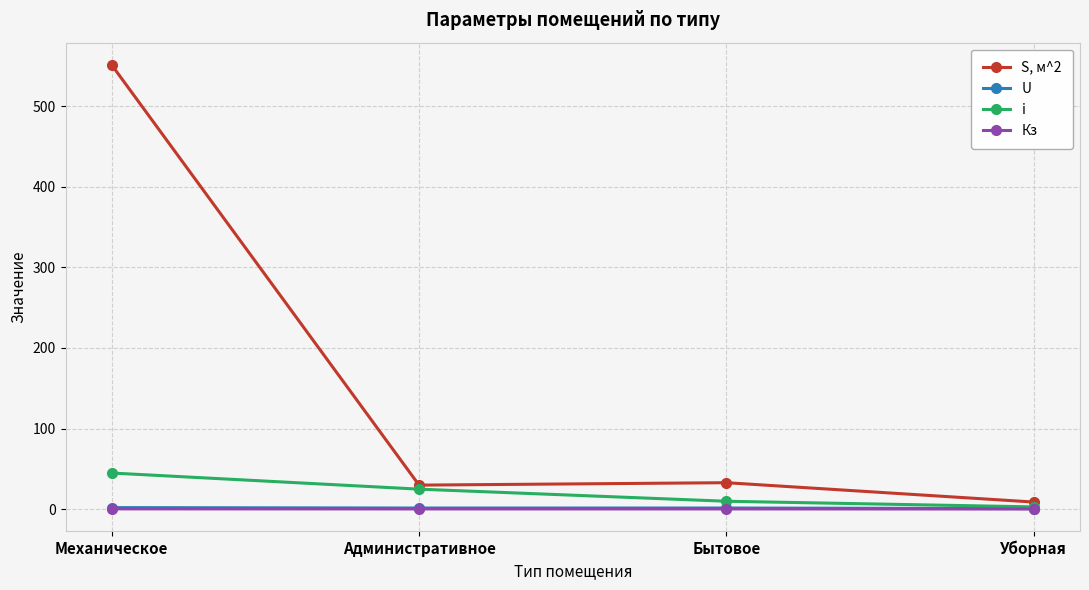

What is the value of the Кз point at the 3rd from the left?

0.5